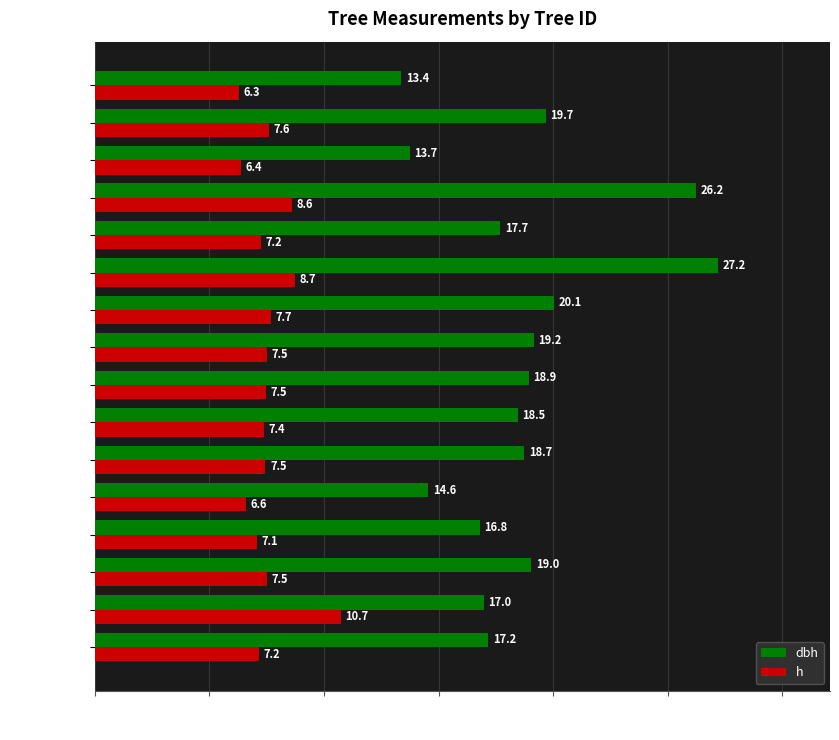

The h series shows 2.9 at 340480003. True or false?

False